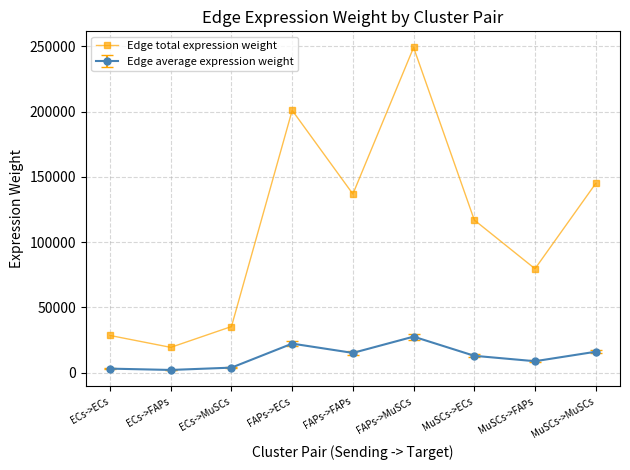

List the series in order of their overall mean, lowest first.

Edge average expression weight, Edge total expression weight